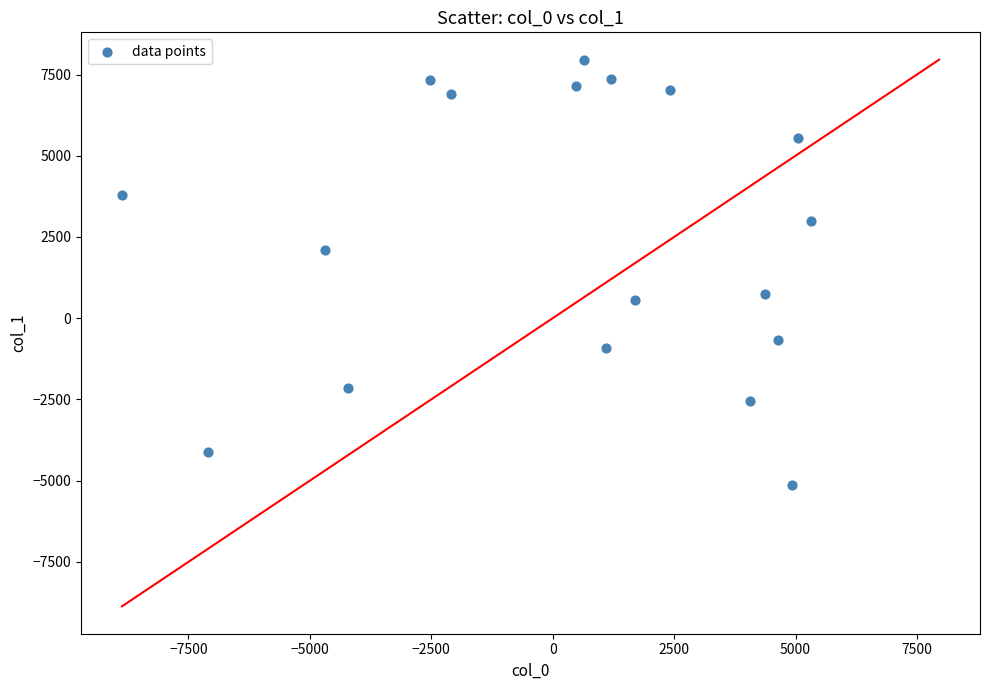

What is the range of Y values (max minus min)?

13075.8